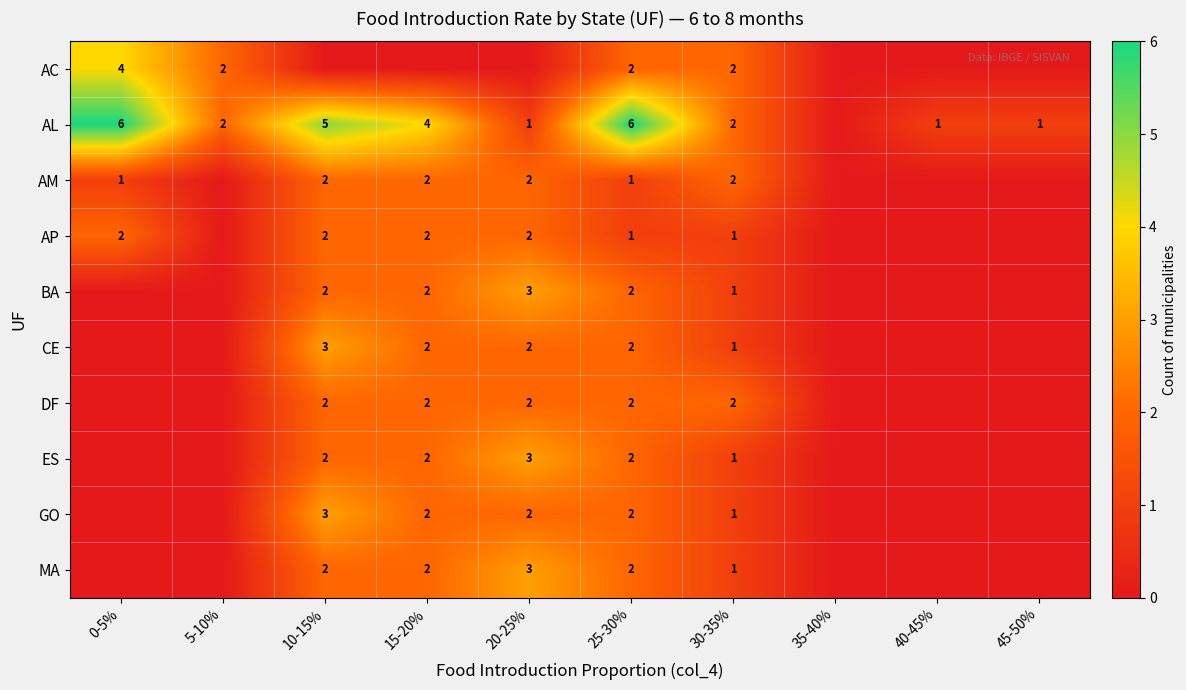

How many data points does each series have?

10